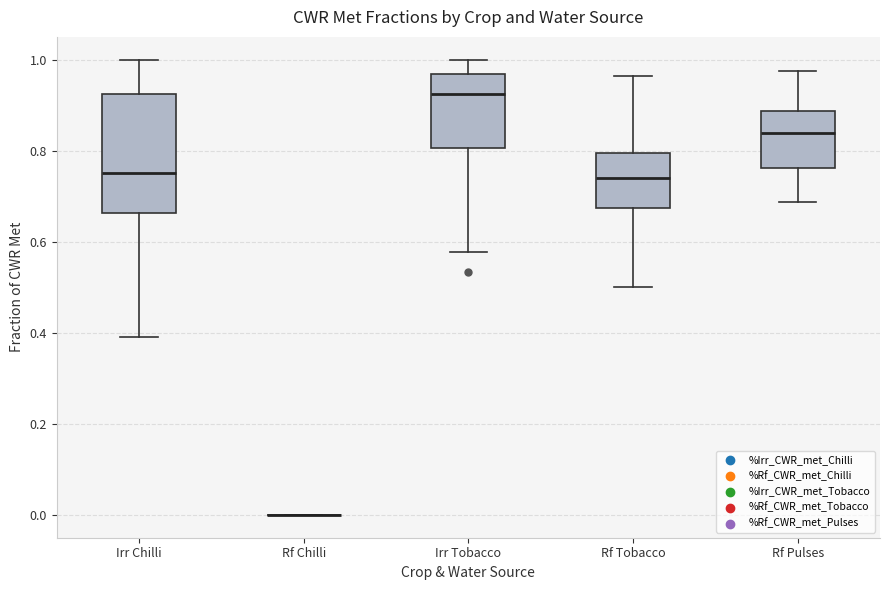

Which box is the tallest, from its lower edge to its upper edge?

Irr Chilli